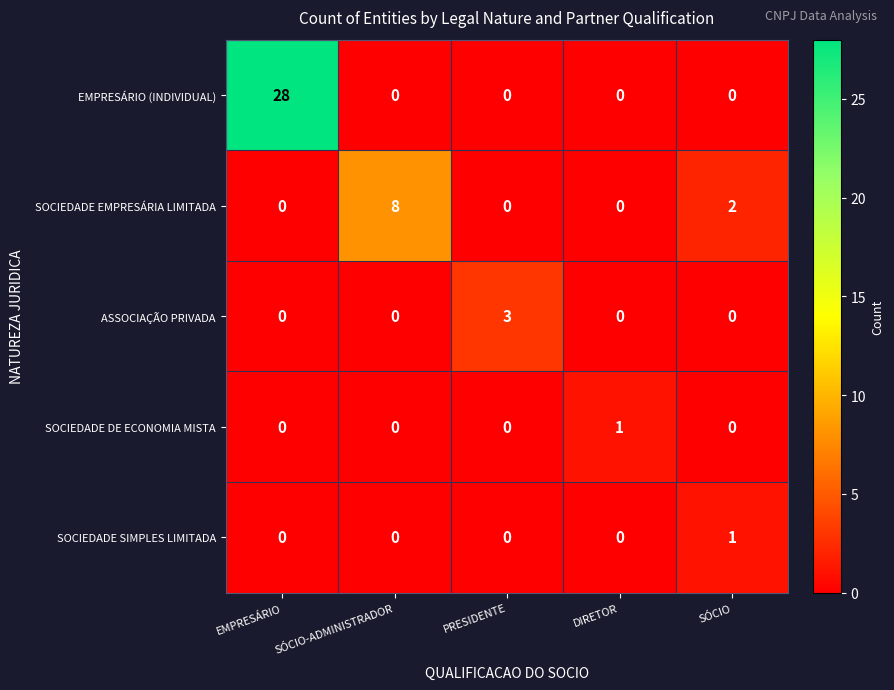

Which series has the largest total across all categories?

EMPRESÁRIO (INDIVIDUAL)